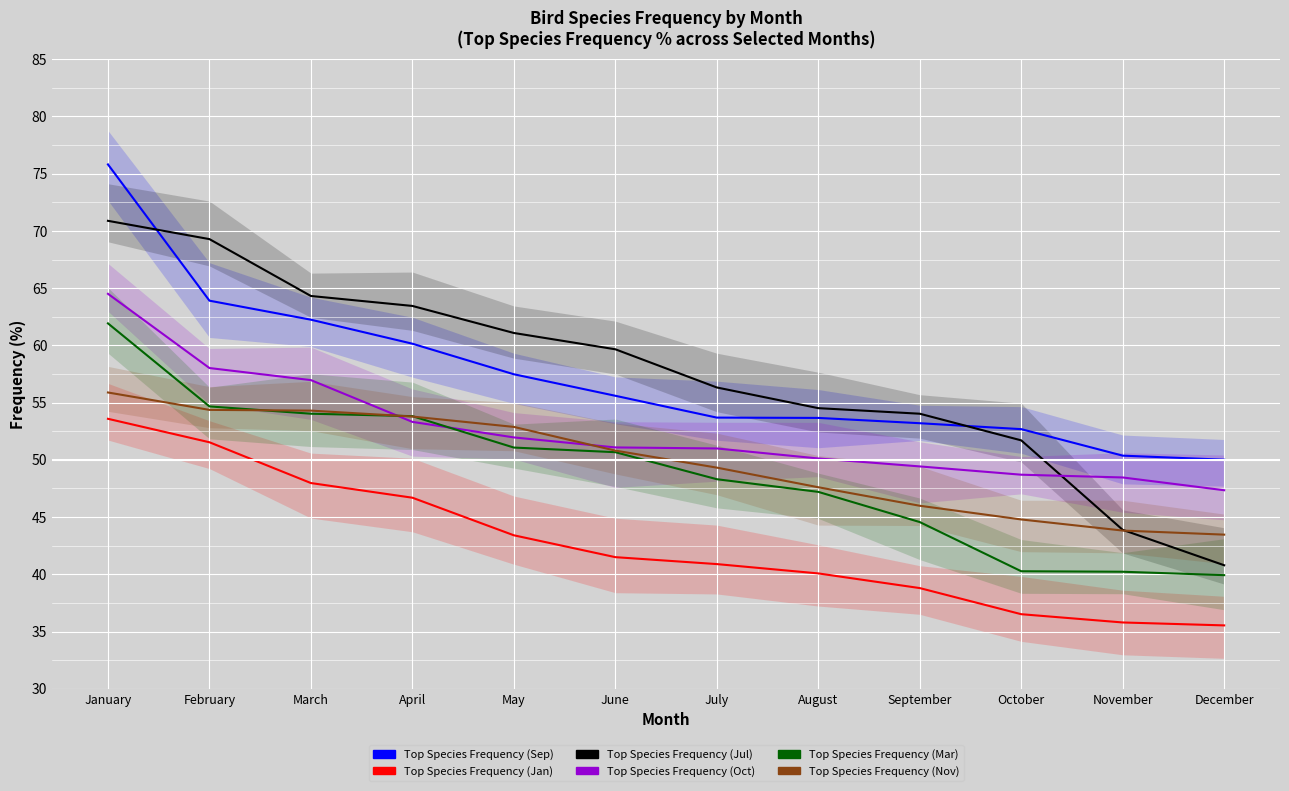

At which category is the sum across all series the highest?

January